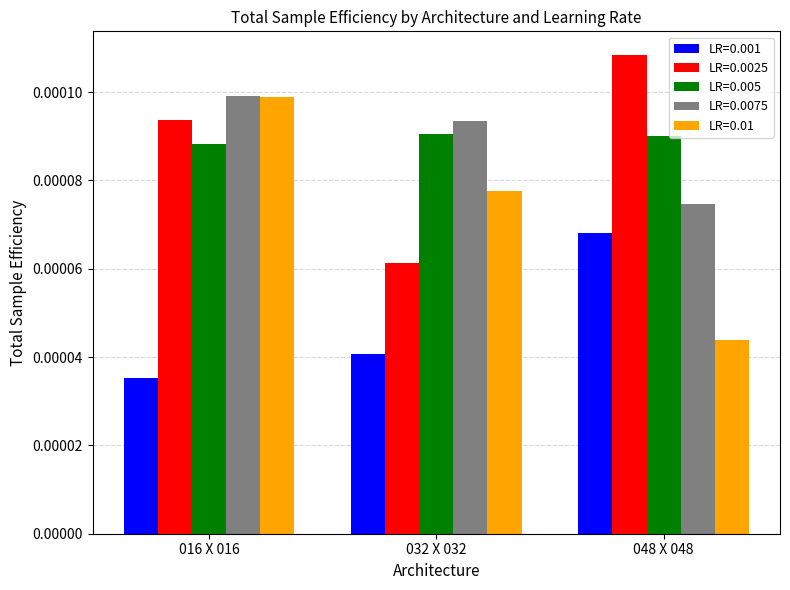

At how many categories does at least one series exceed 0?

3